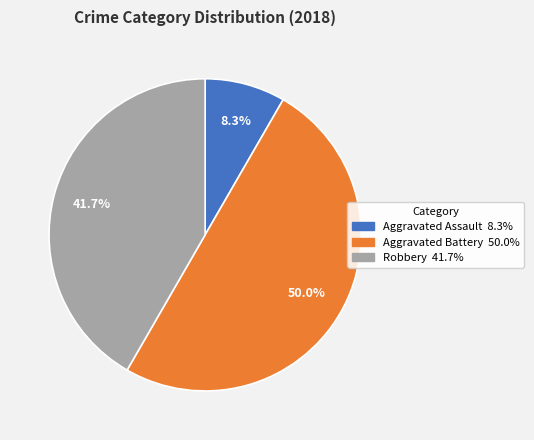

To the nearest percent, what percentage of the pie is Aggravated Assault?

8%